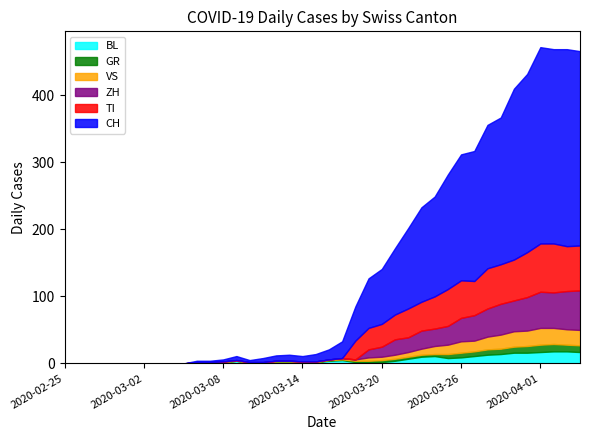

Rank the categories by ZH value from highest to lowest.

2020-04-04, 2020-04-03, 2020-04-01, 2020-04-02, 2020-03-31, 2020-03-29, 2020-03-30, 2020-03-28, 2020-03-27, 2020-03-26, 2020-03-25, 2020-03-23, 2020-03-24, 2020-03-21, 2020-03-22, 2020-03-20, 2020-03-19, 2020-02-25, 2020-02-26, 2020-02-27, 2020-02-28, 2020-02-29, 2020-03-01, 2020-03-02, 2020-03-03, 2020-03-04, 2020-03-05, 2020-03-06, 2020-03-07, 2020-03-08, 2020-03-09, 2020-03-10, 2020-03-11, 2020-03-12, 2020-03-13, 2020-03-14, 2020-03-15, 2020-03-16, 2020-03-17, 2020-03-18